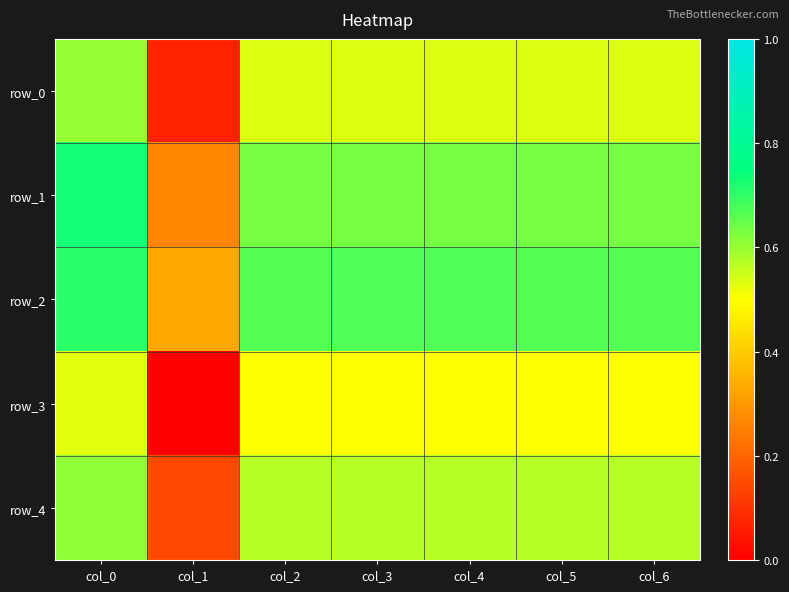

Reading right to left, transcribe all the data shown in this chart.

row_0: 0.5	0.5	0.5	0.5	0.5	0.1	0.6
row_1: 0.6	0.6	0.6	0.6	0.6	0.3	0.7
row_2: 0.7	0.7	0.7	0.7	0.7	0.3	0.7
row_3: 0.5	0.5	0.5	0.5	0.5	0.0	0.5
row_4: 0.6	0.6	0.6	0.6	0.6	0.1	0.6